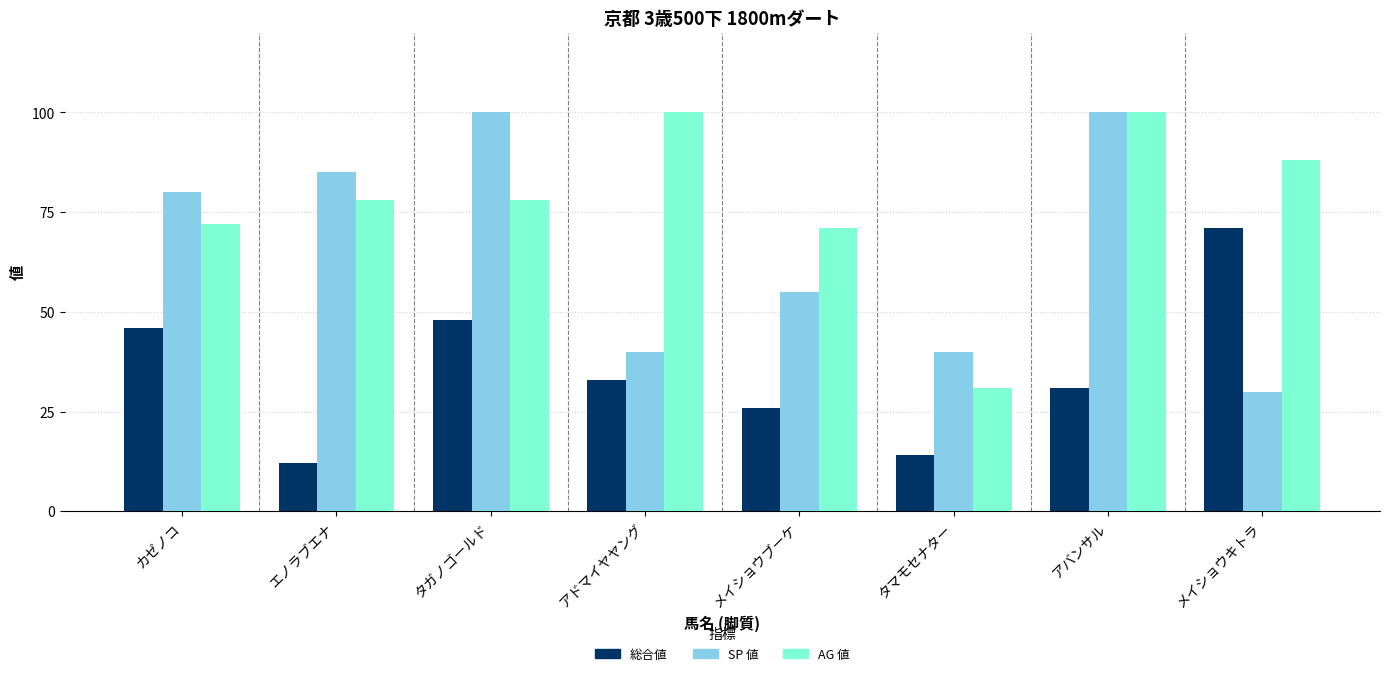

The SP 値 series shows 135 at アバンサル. True or false?

False